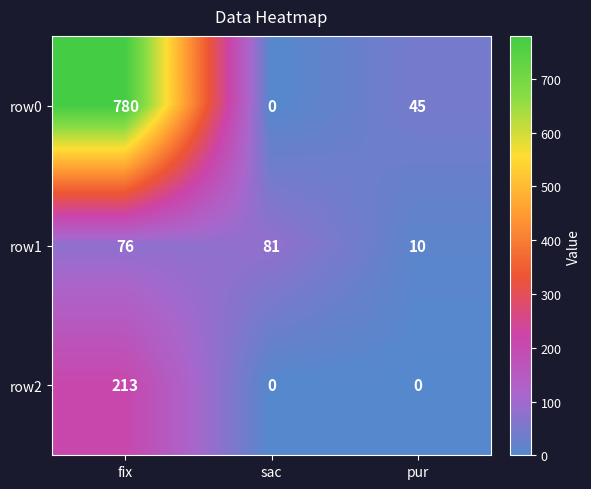

At which category is the sum across all series the highest?

fix